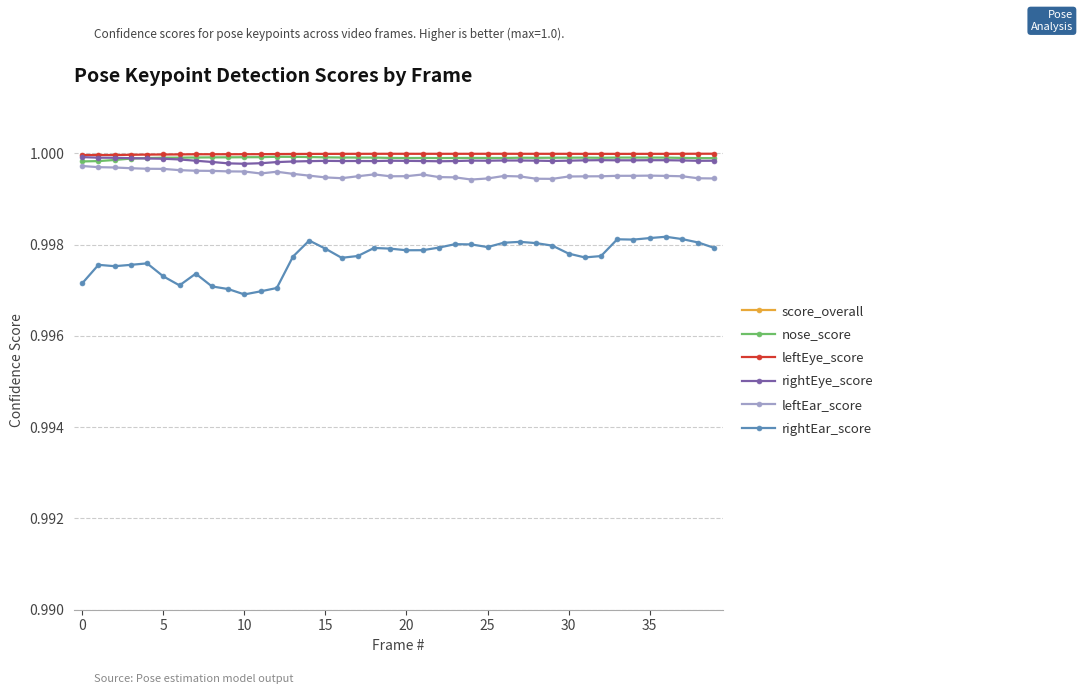

Rank the series at 39 from lowest to highest value.

score_overall, rightEar_score, leftEar_score, rightEye_score, nose_score, leftEye_score